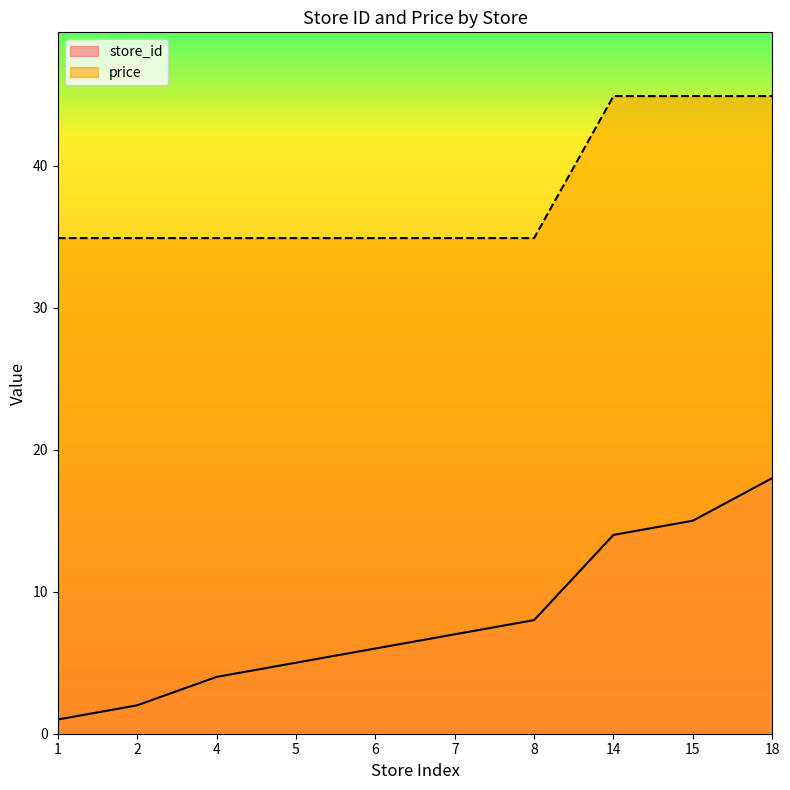

Reading right to left, extract all data points from this chart.

store_id: 18=18.0	15=15.0	14=14.0	8=8.0	7=7.0	6=6.0	5=5.0	4=4.0	2=2.0	1=1.0
price: 18=44.9	15=44.9	14=44.9	8=34.9	7=34.9	6=34.9	5=34.9	4=34.9	2=34.9	1=34.9